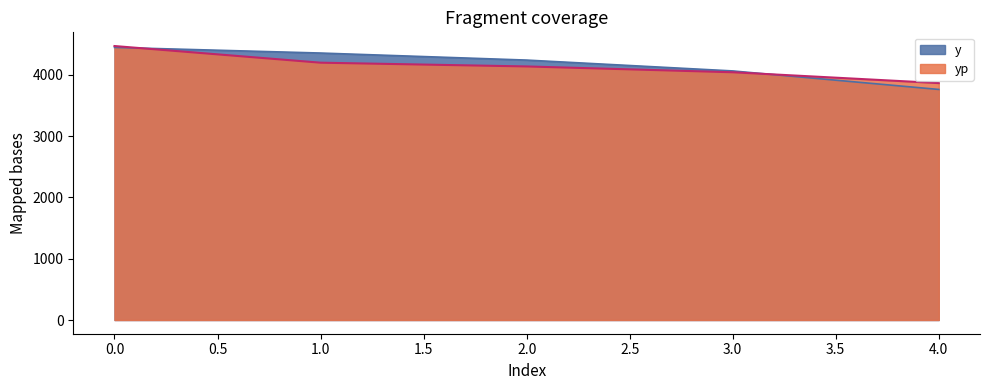

How many values in the yp series exceed 4138?

3